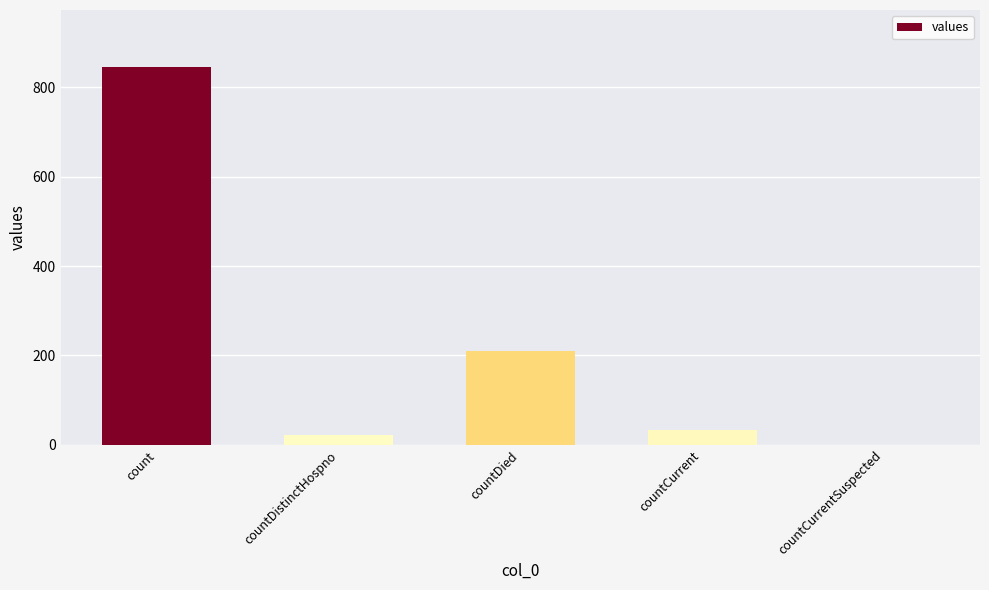

What is the greatest value displayed?

846